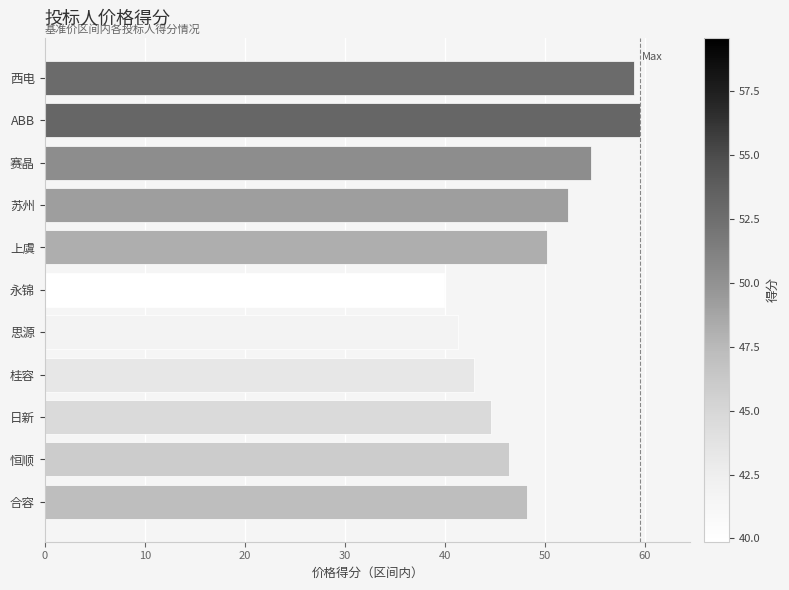

List the labels in order of value, smallest first.

永锦, 思源, 桂容, 日新, 恒顺, 合容, 上虞, 苏州, 赛晶, 西电, ABB